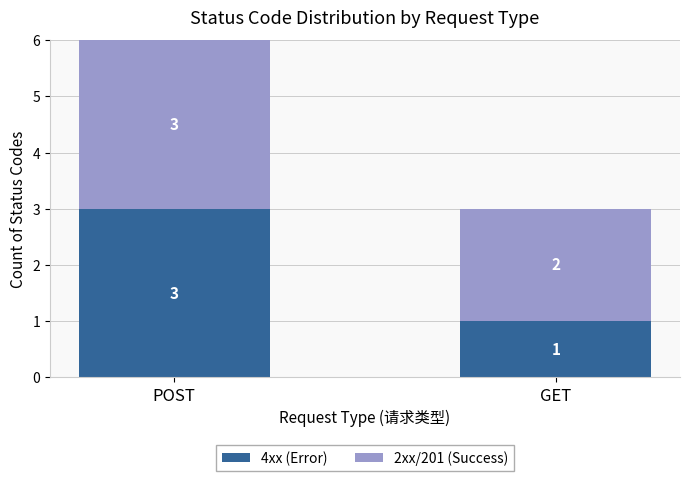

The 4xx (Error) series shows 4 at POST. True or false?

False